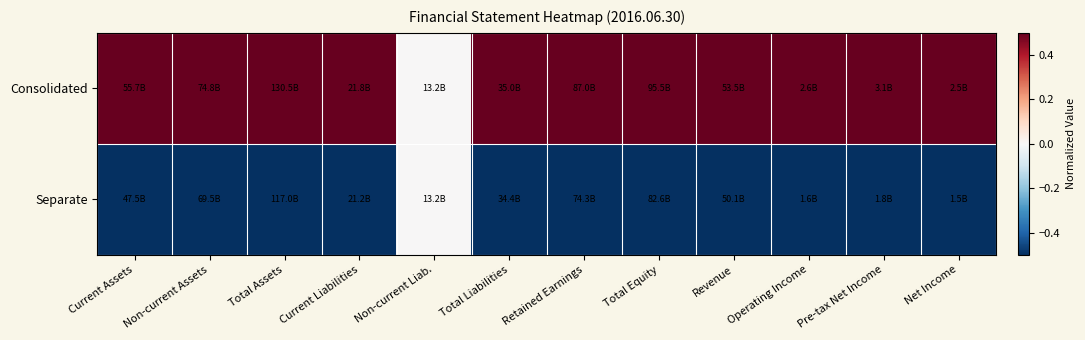

Reading left to right, transcribe all the data shown in this chart.

Consolidated: Current Assets=1	Non-current Assets=1	Total Assets=1	Current Liabilities=1	Non-current Liab.=0	Total Liabilities=1	Retained Earnings=1	Total Equity=1	Revenue=1	Operating Income=1	Pre-tax Net Income=1	Net Income=1
Separate: Current Assets=-1	Non-current Assets=-1	Total Assets=-1	Current Liabilities=-1	Non-current Liab.=0	Total Liabilities=-1	Retained Earnings=-1	Total Equity=-1	Revenue=-1	Operating Income=-1	Pre-tax Net Income=-1	Net Income=-1